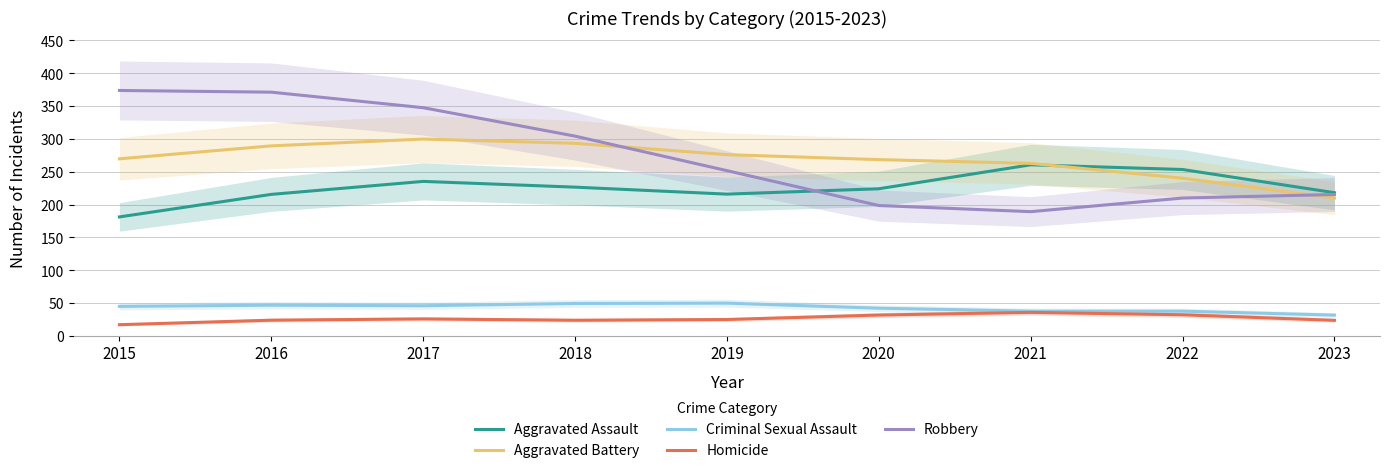

Where does the Homicide series first go above 24?

2017